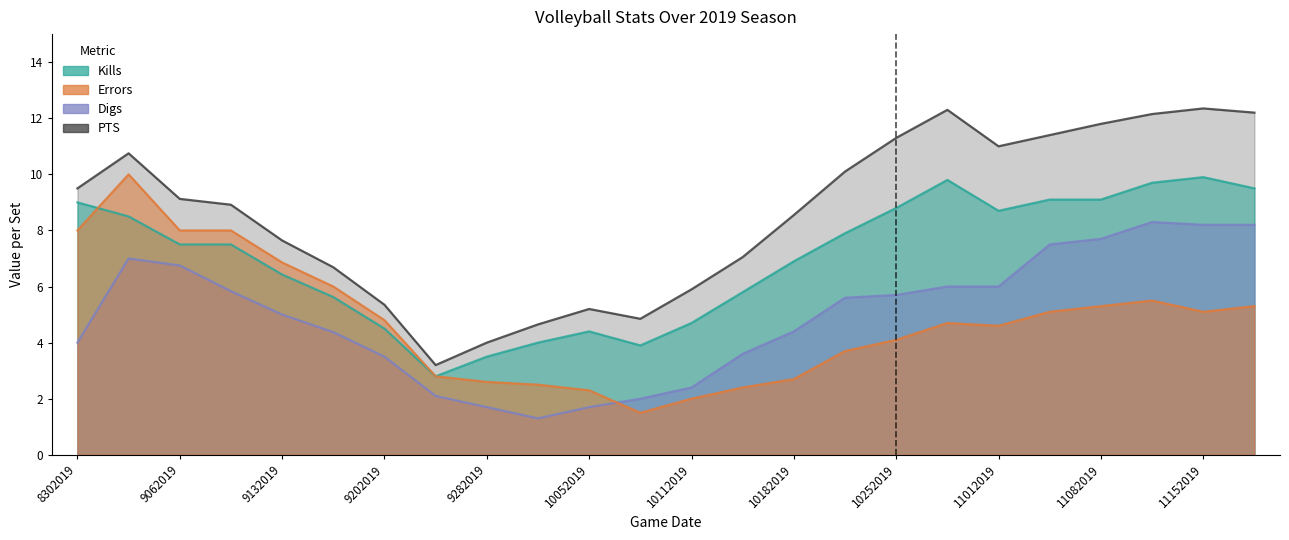

Reading left to right, what are all the values shown in this chart?

Kills: 9.0	8.5	7.5	7.5	6.4	5.6	4.5	2.8	3.5	4.0	4.4	3.9	4.7	5.8	6.9	7.9	8.8	9.8	8.7	9.1	9.1	9.7	9.9	9.5
Errors: 8.0	10.0	8.0	8.0	6.9	6.0	4.8	2.8	2.6	2.5	2.3	1.5	2.0	2.4	2.7	3.7	4.1	4.7	4.6	5.1	5.3	5.5	5.1	5.3
Digs: 4.0	7.0	6.8	5.8	5.0	4.4	3.5	2.1	1.7	1.3	1.7	2.0	2.4	3.6	4.4	5.6	5.7	6.0	6.0	7.5	7.7	8.3	8.2	8.2
PTS: 9.5	10.8	9.1	8.9	7.6	6.7	5.3	3.2	4.0	4.7	5.2	4.8	5.9	7.0	8.6	10.1	11.3	12.3	11.0	11.4	11.8	12.2	12.3	12.2